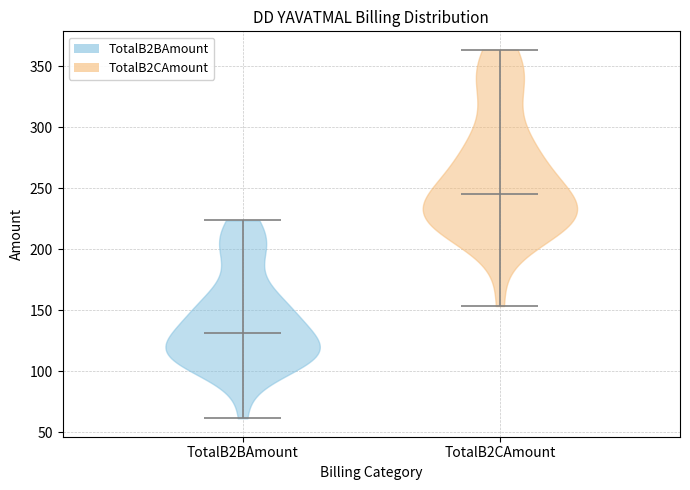

Reading left to right, read every violin against the y-axis: where its median line is, and the lowest and highest points it reaches. The values are not printed on the chart, so give them approximately, as read against the axis.

TotalB2BAmount: median line 130, lowest point 60, highest point 225
TotalB2CAmount: median line 245, lowest point 155, highest point 365